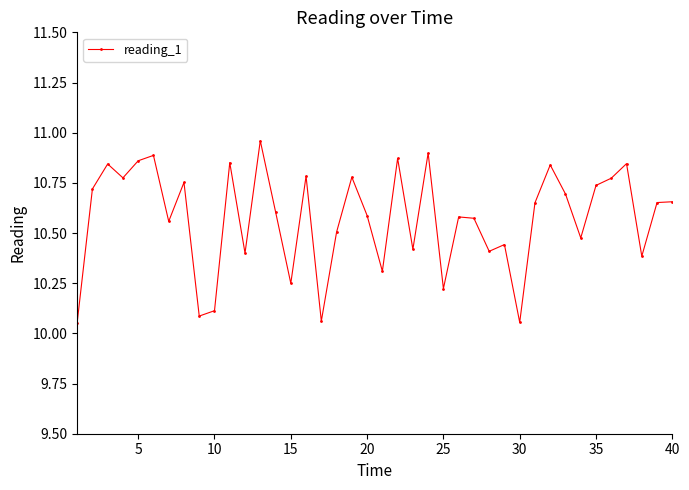

How many points are lower than both their immediate neighbors (excluding endpoints)?

13